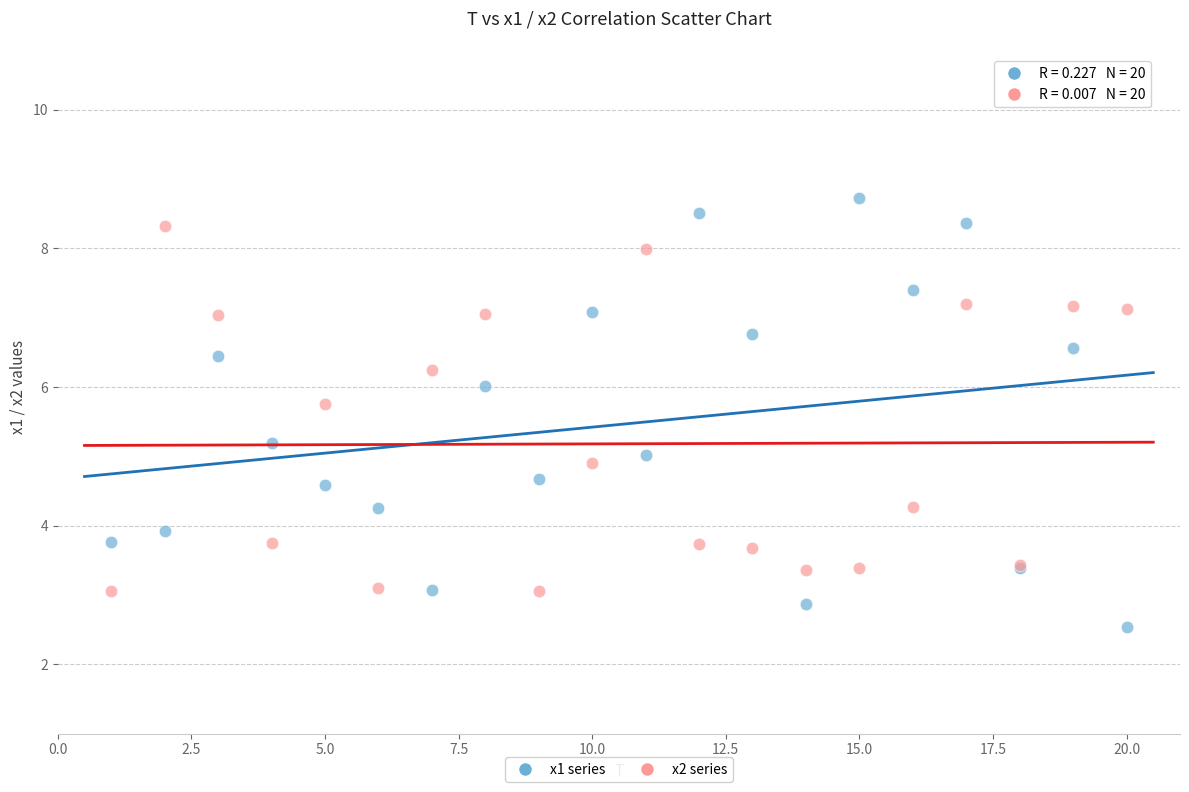

Which series contains the lowest Y value?

x1 series